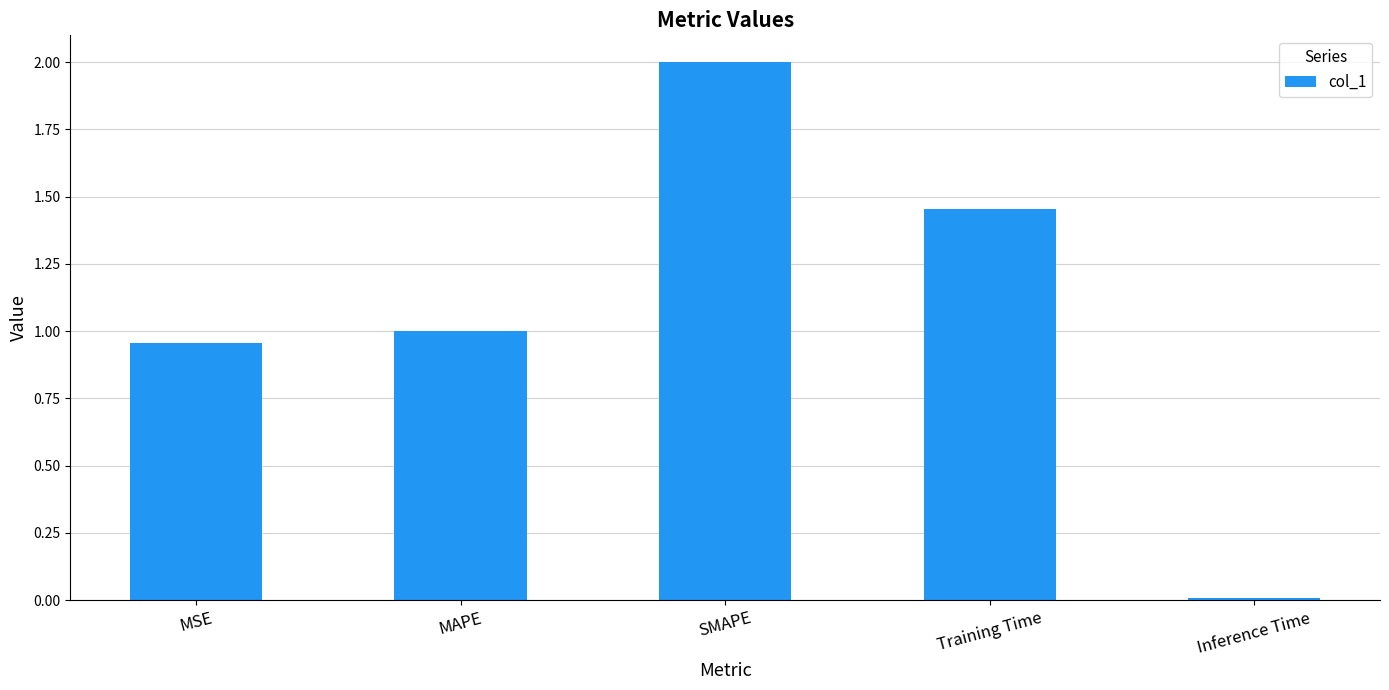

What is the maximum value shown in the chart?

2.0